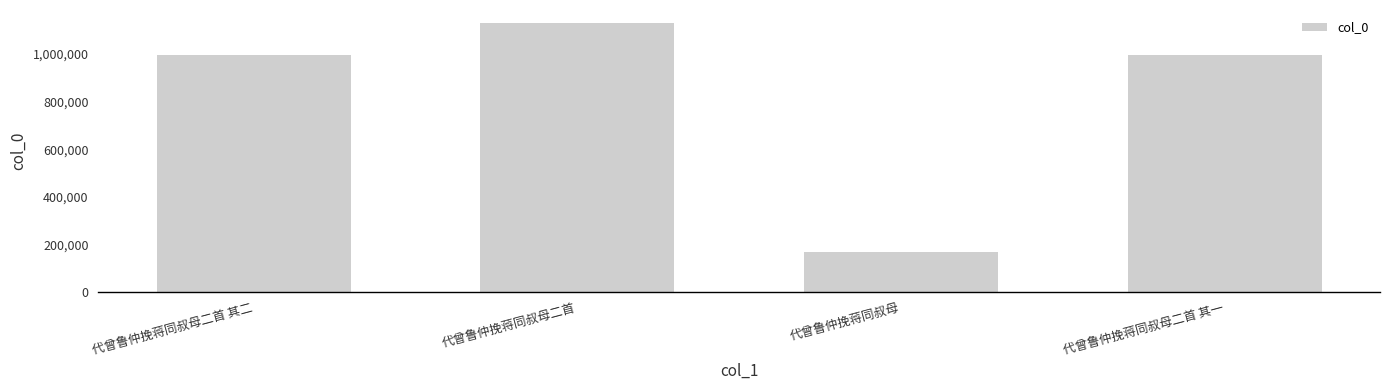

What is the label of the 3rd bar from the right?

代曾鲁仲挽蒋同叔母二首